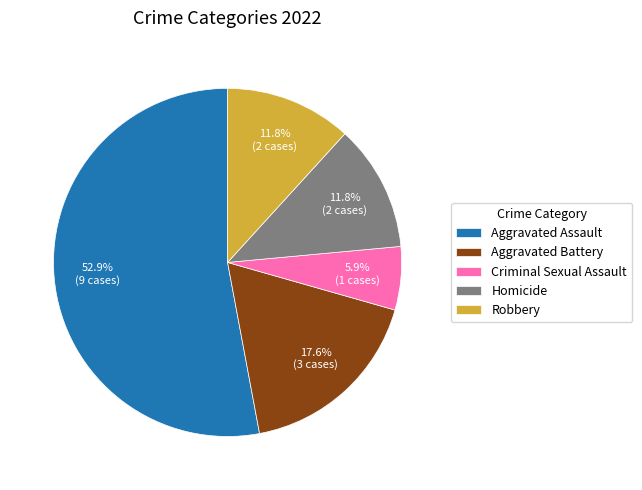

Is Homicide the majority of the pie?

No